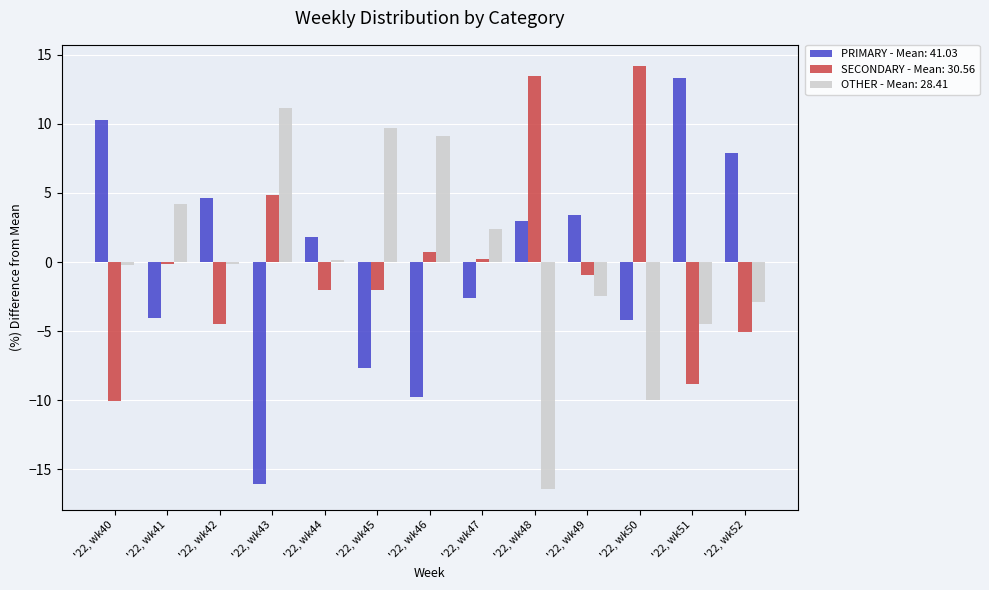

What value does the PRIMARY - Mean: 41.03 series have at '22, wk46?

-9.8